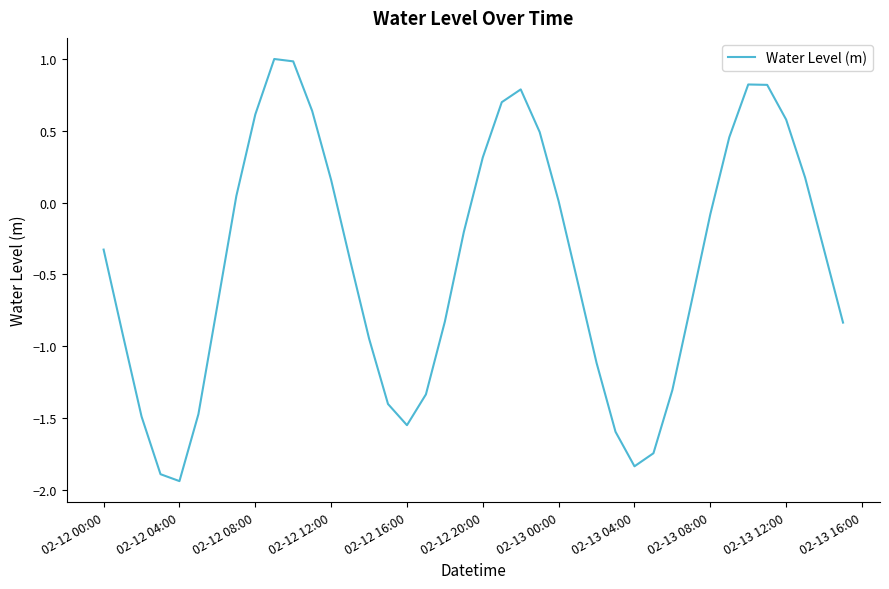

What is the difference between the maximum and minimum values?

2.9